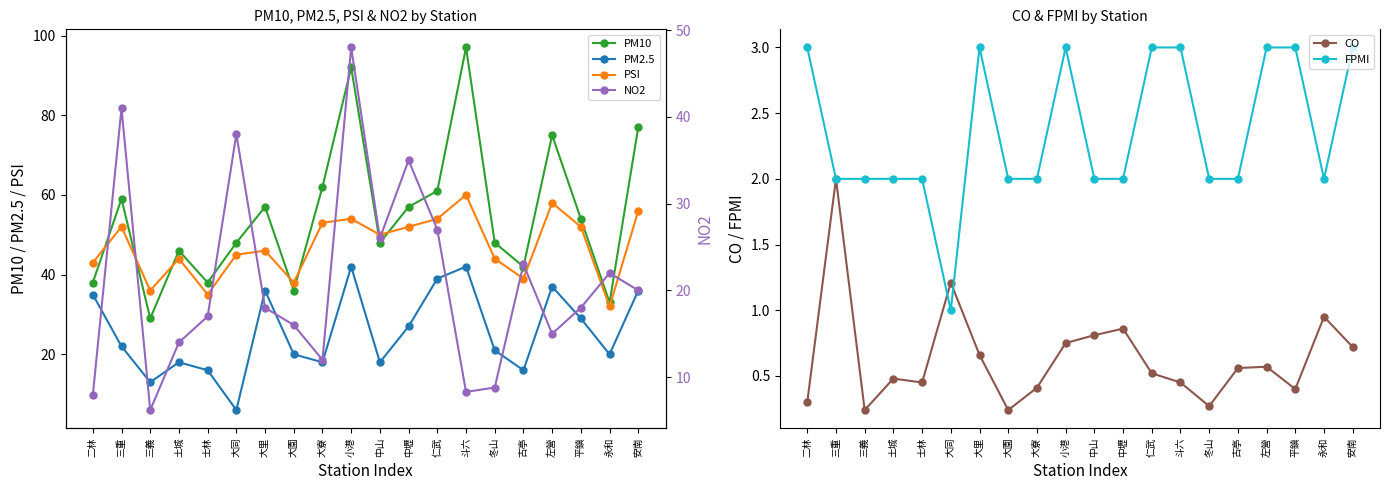

Rank the series at 仁武 from highest to lowest value.

PM10, PSI, PM2.5, NO2, FPMI, CO